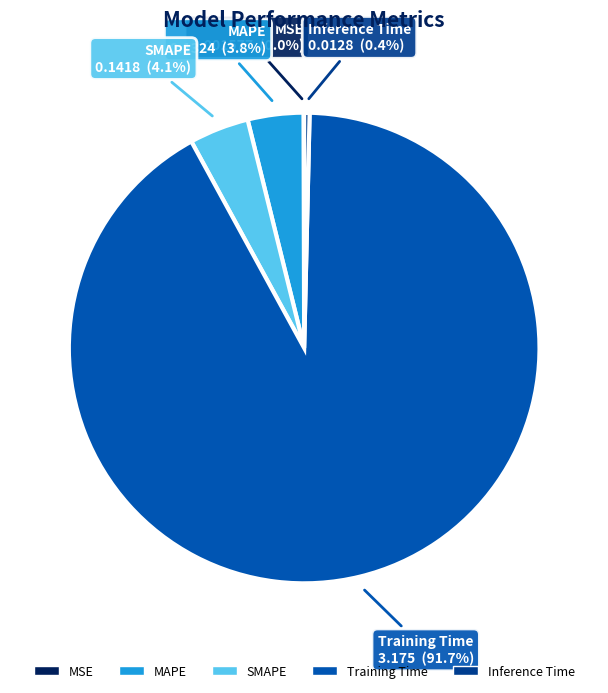

Which category has the biggest portion of the pie?

Training Time